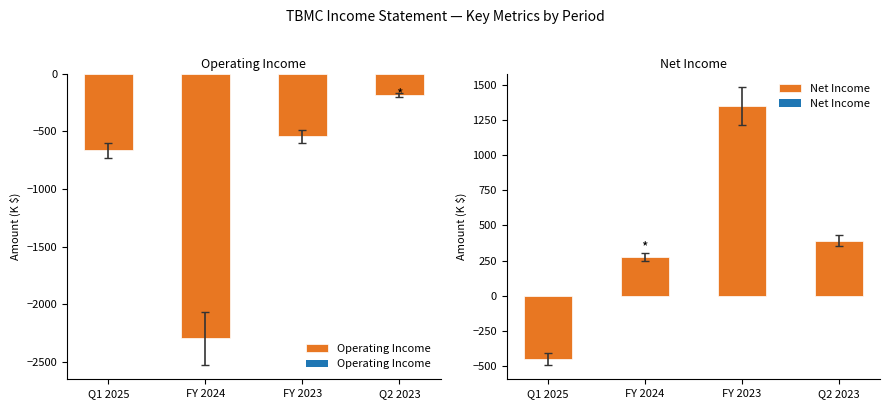

Which category has the lowest value across all series?

FY 2024